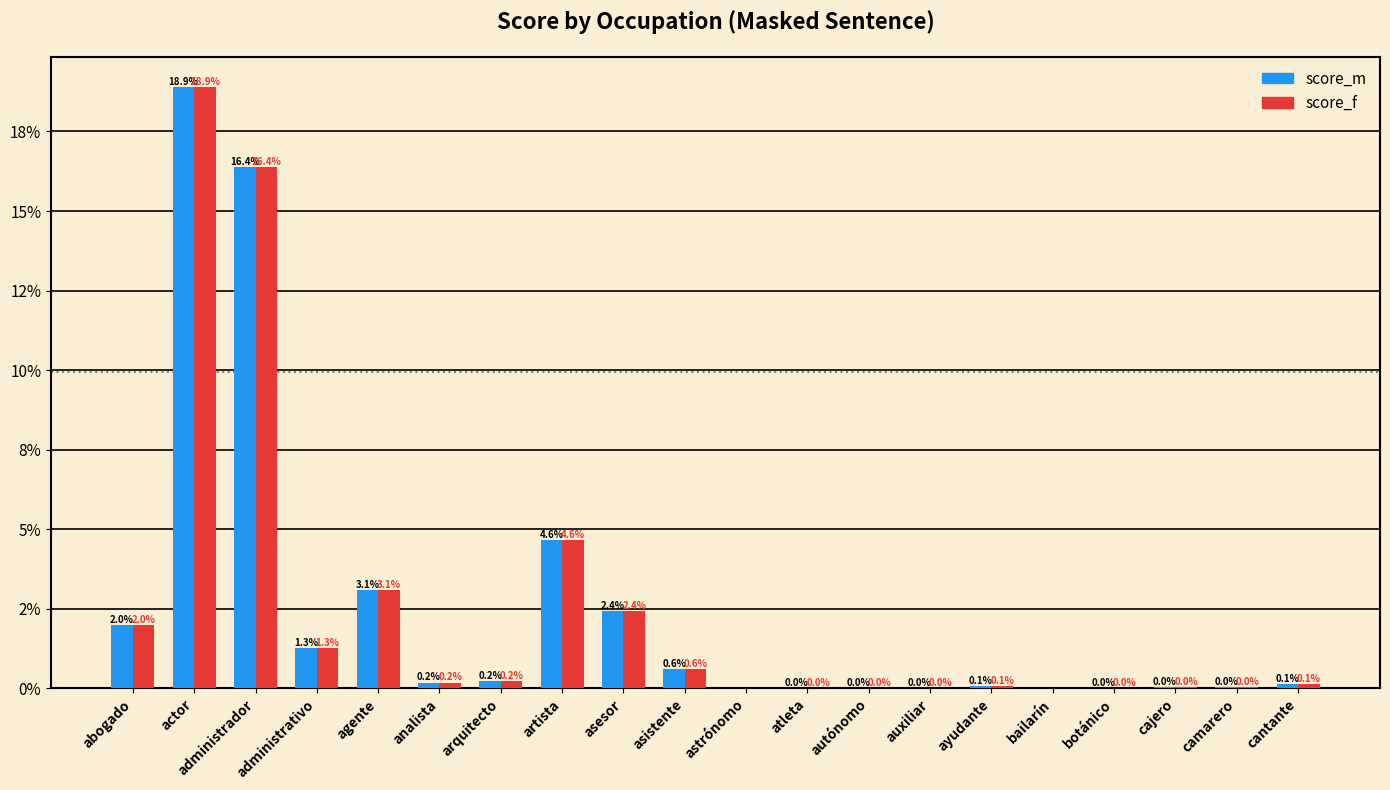

What are all the series names shown in the legend?

score_m, score_f